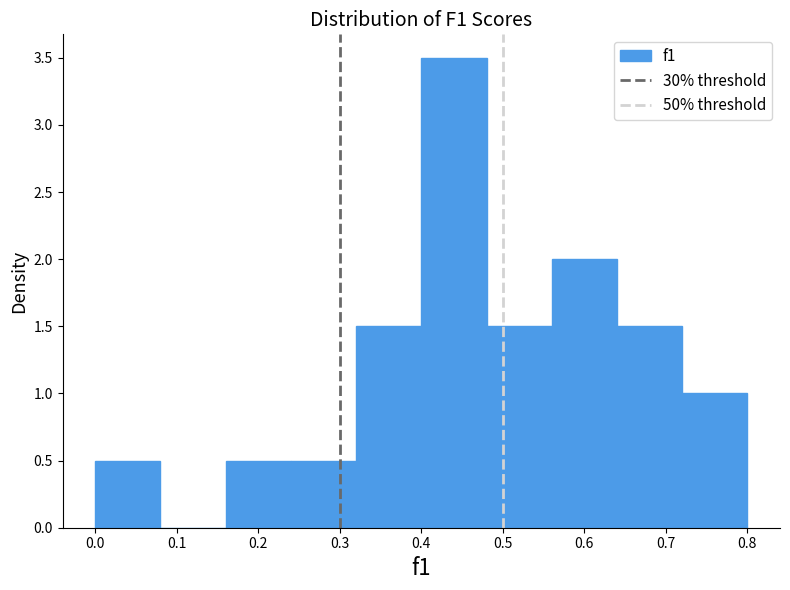

Over which range of the x-axis is the bar tallest?

0.40 to 0.48